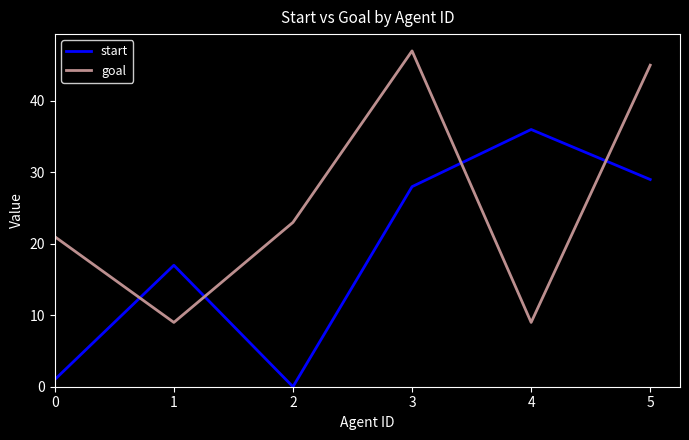

Count the number of categories in the chart.

6